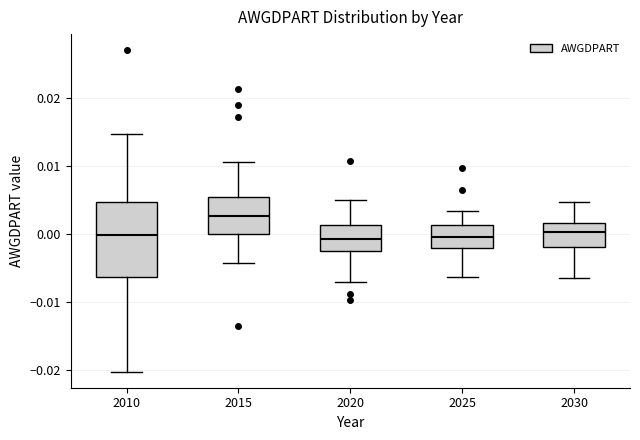

Where does the median line of the box at x = 2010 sit on the y-axis? The values are not printed on the chart, so give them approximately, as read against the axis.

0.000